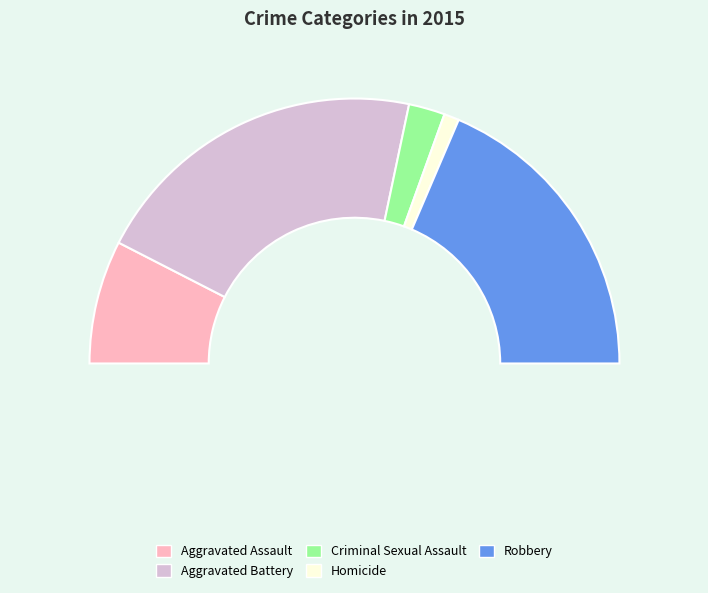

Combined, what portion of the pie is Homicide and Aggravated Assault?

16.9%